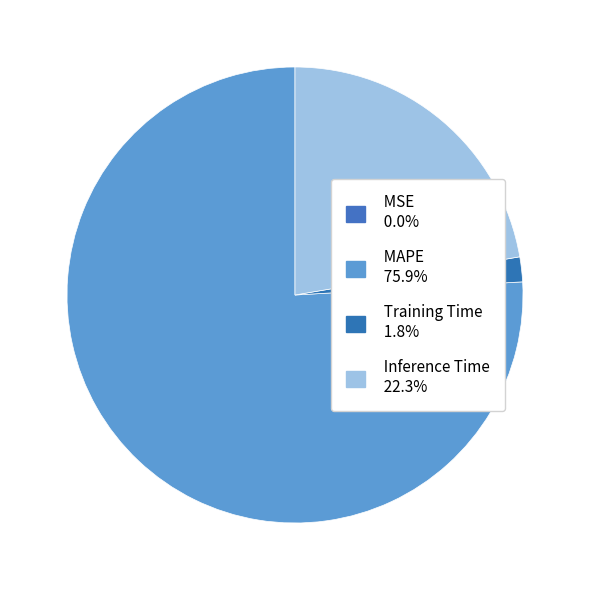

What percentage do MAPE and Inference Time together represent?

98.2%